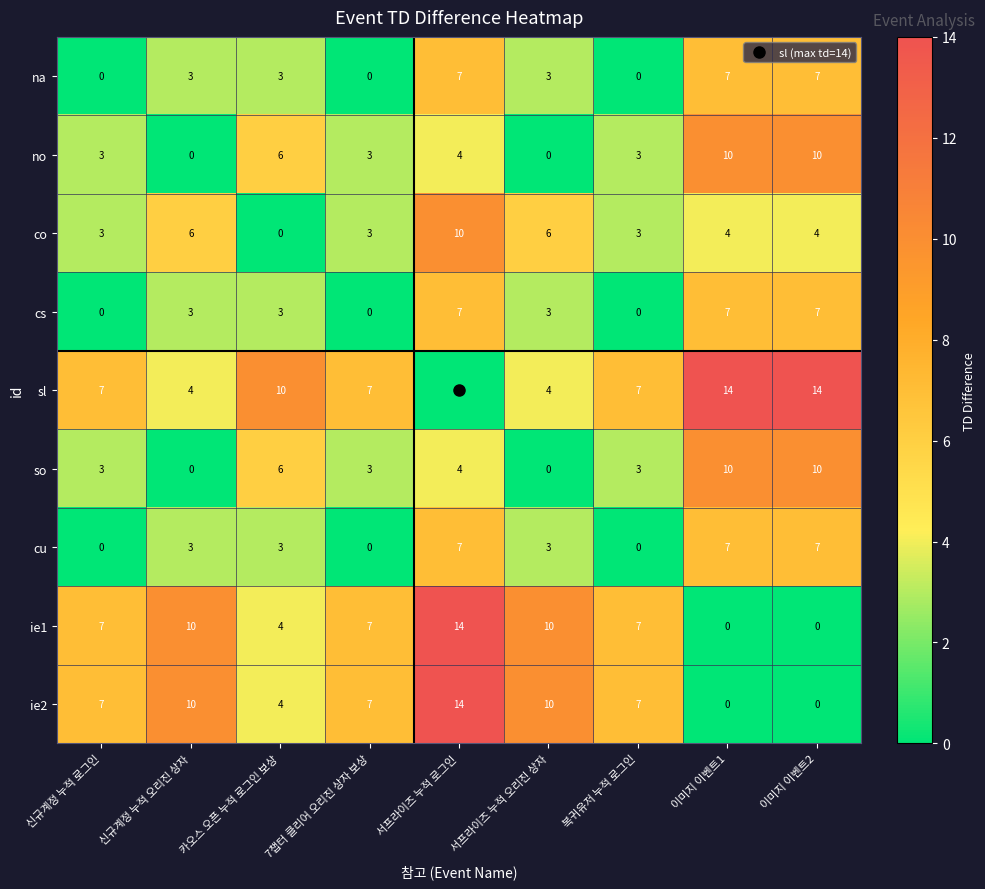

Which series has the largest total across all categories?

sl